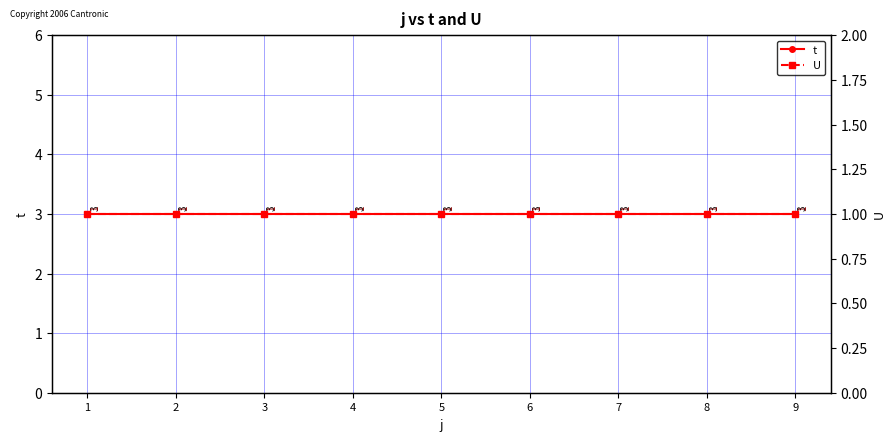

Reading left to right, list all the values displayed in this chart.

t: 3	3	3	3	3	3	3	3	3
U: 1	1	1	1	1	1	1	1	1